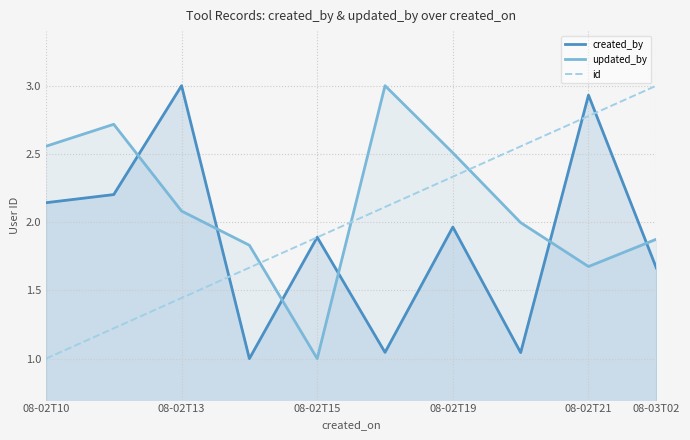

Is the value of updated_by at 08-02T21 greater than the value of id at 08-02T10?

Yes